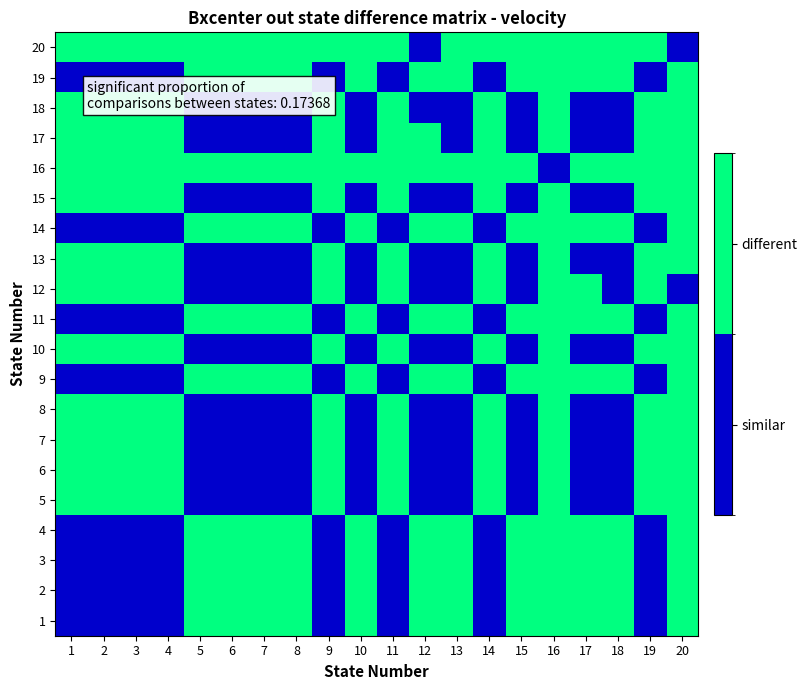

List the series in order of their peak value, highest first.

1, 2, 3, 4, 5, 6, 7, 8, 9, 10, 11, 12, 13, 14, 15, 16, 17, 18, 19, 20